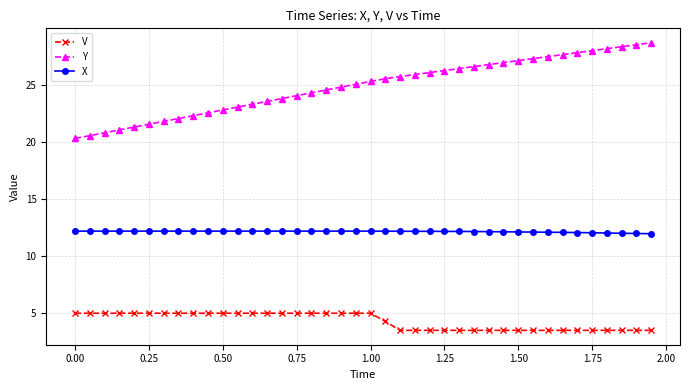

List the series in order of their peak value, highest first.

Y, X, V